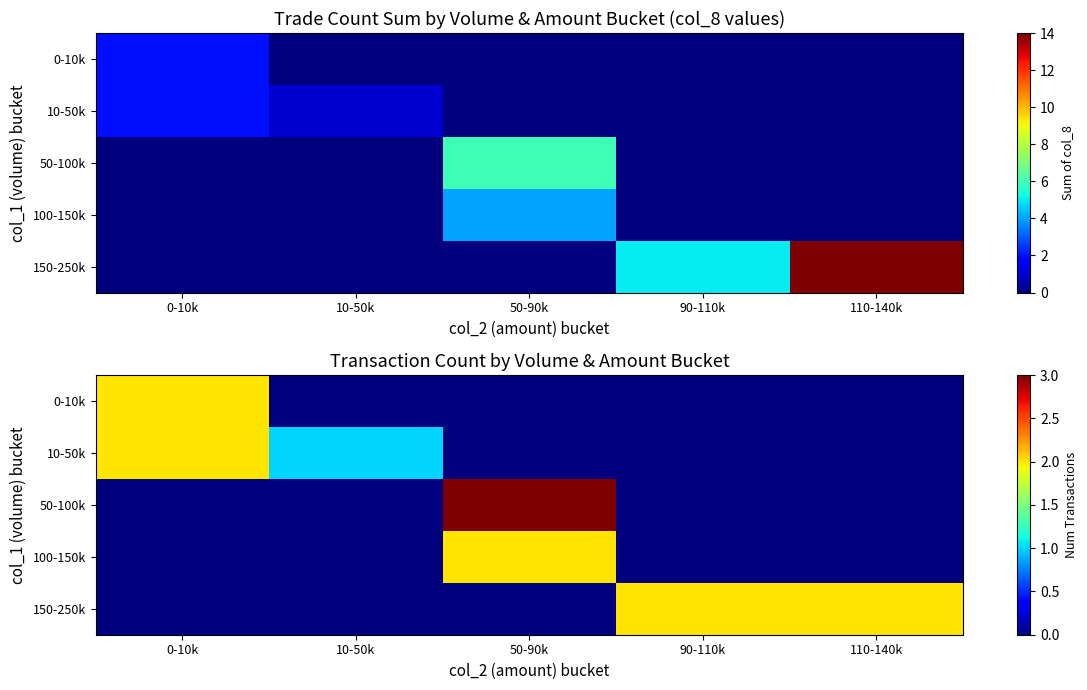

How many data points in 50-100k are above 0?

1